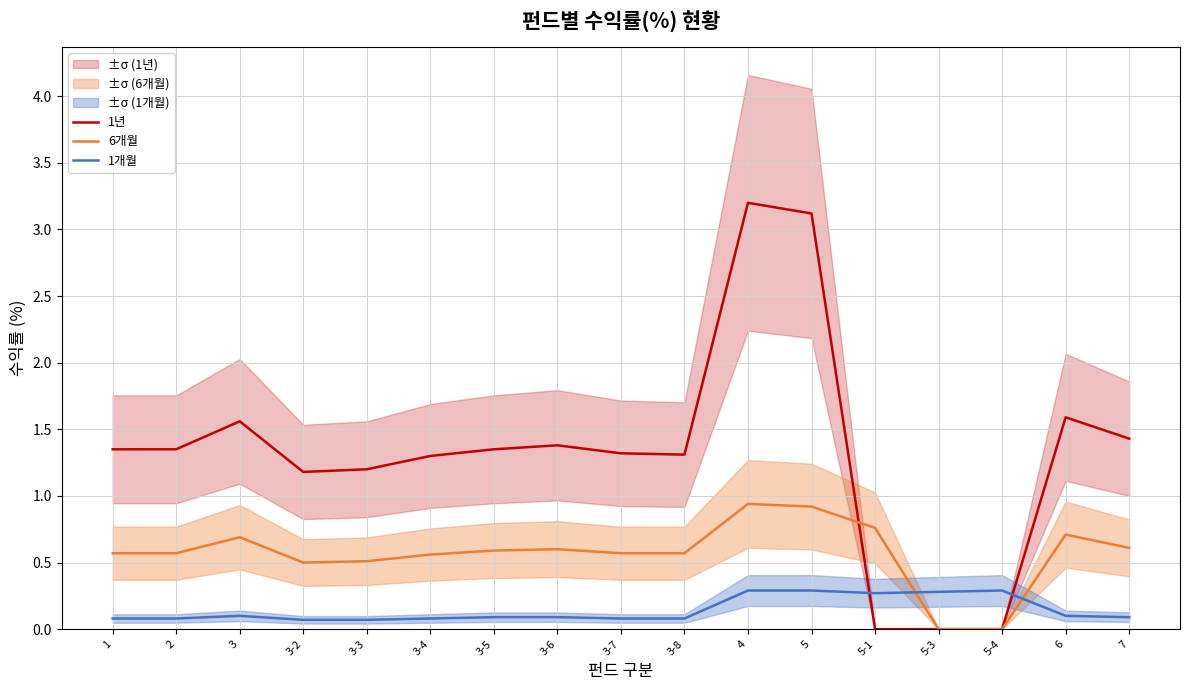

What is the minimum value for 1개월?

0.1